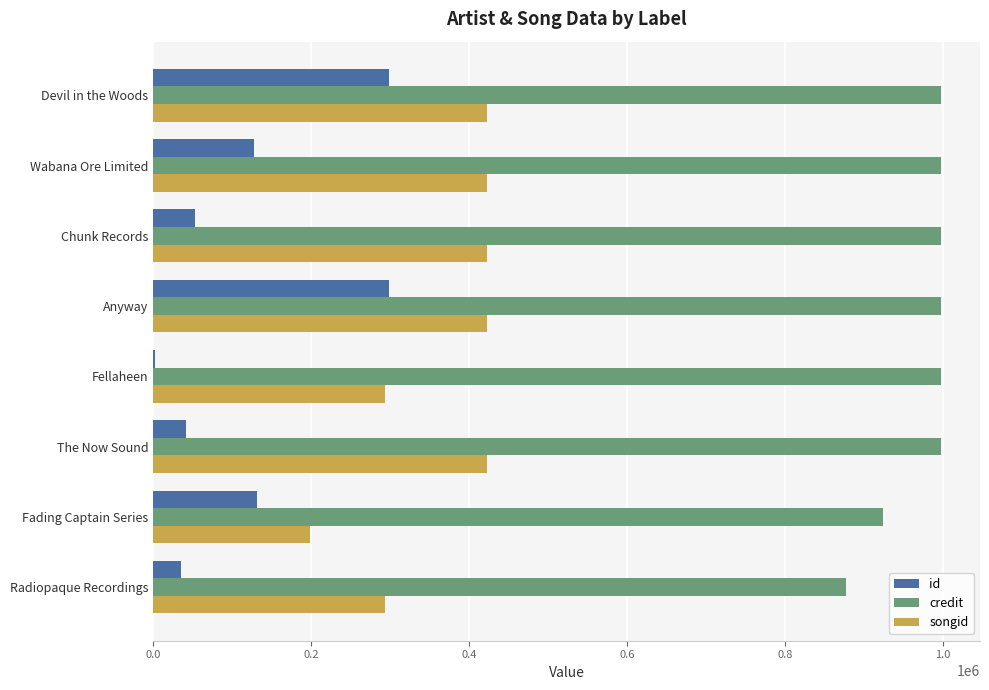

Read the songid value at The Now Sound.

422981